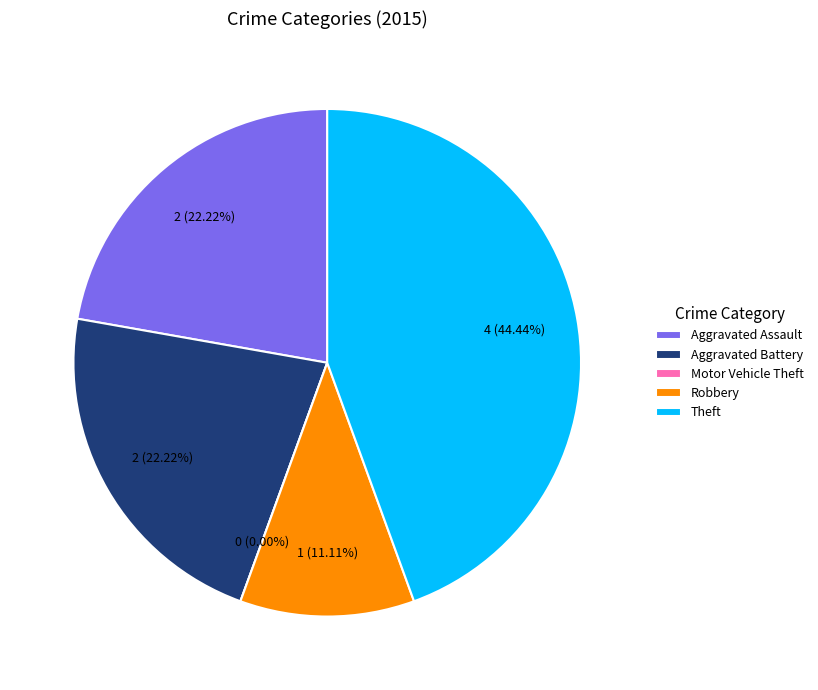

What percentage is NOT represented by Aggravated Battery?

77.8%